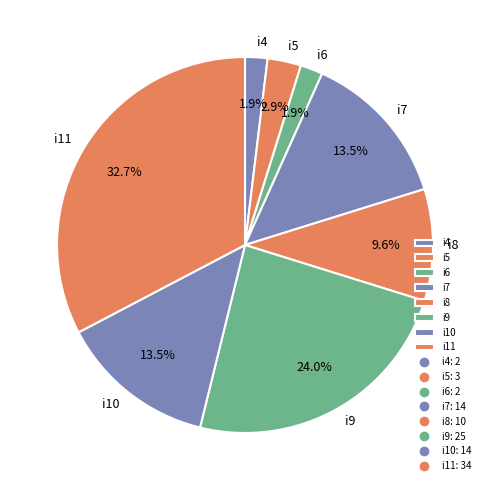

Does i9 represent more than half of the total?

No